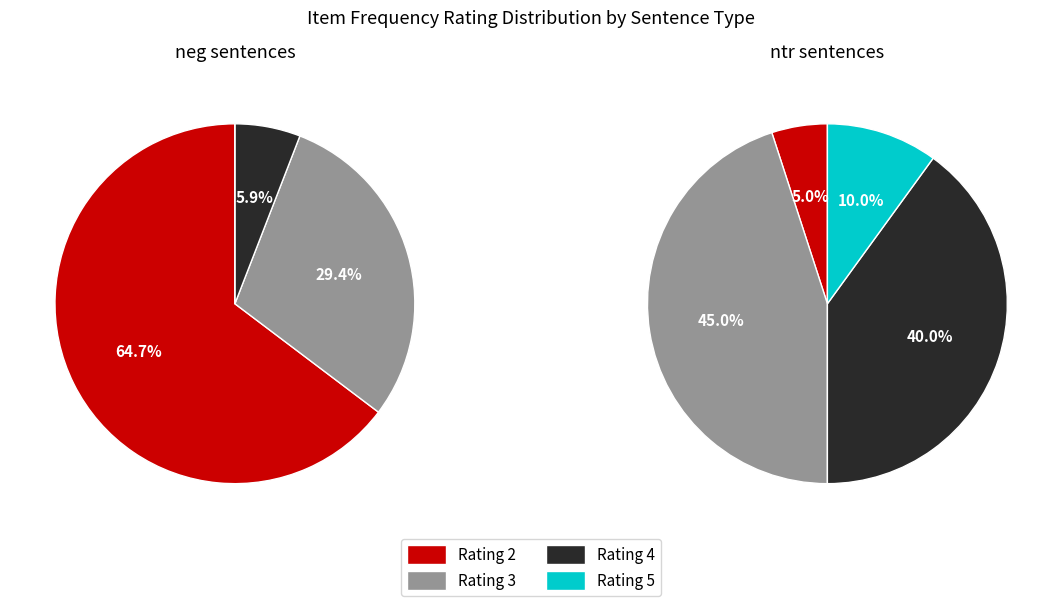

To the nearest percent, what is the difference between the 4 and 3 slice percentages?

24%